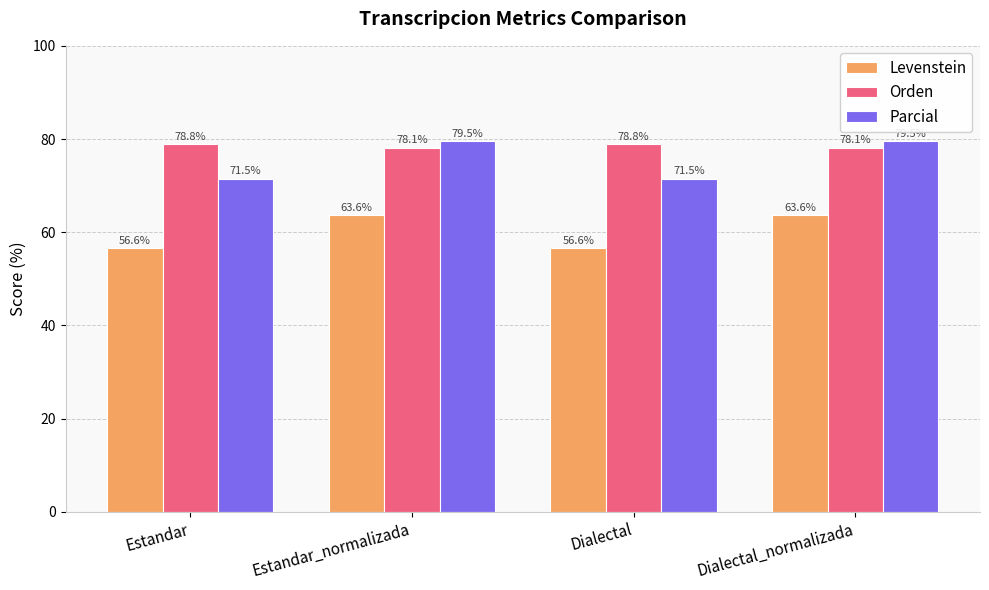

What is the maximum value for Parcial?

79.5